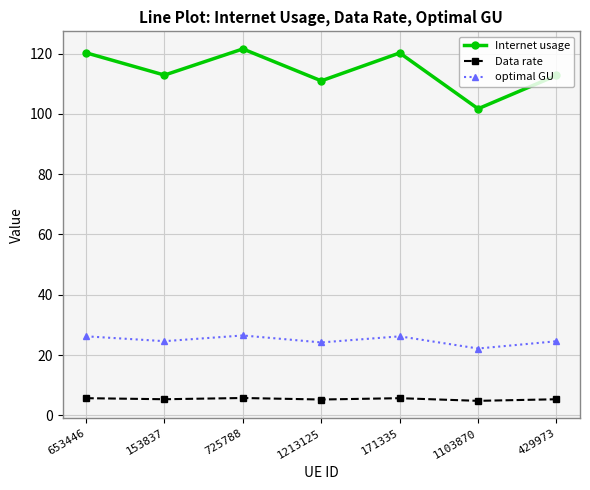

What is the label of the 2nd point from the left?

153837